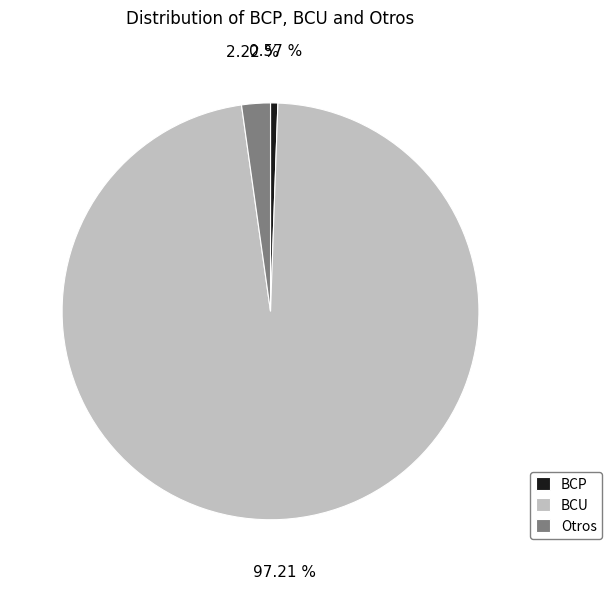

To the nearest percent, what is the average slice percentage?

33%